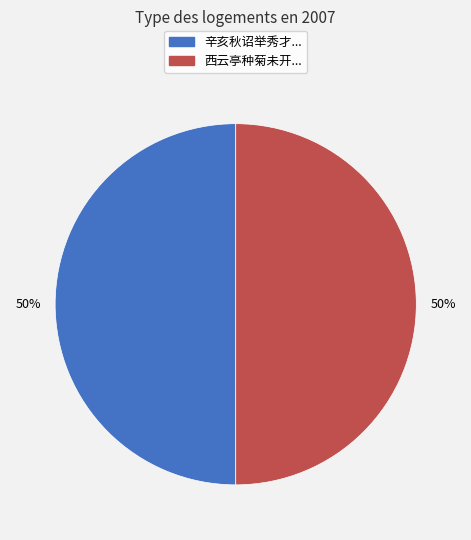

Count the number of slices in the pie.

2